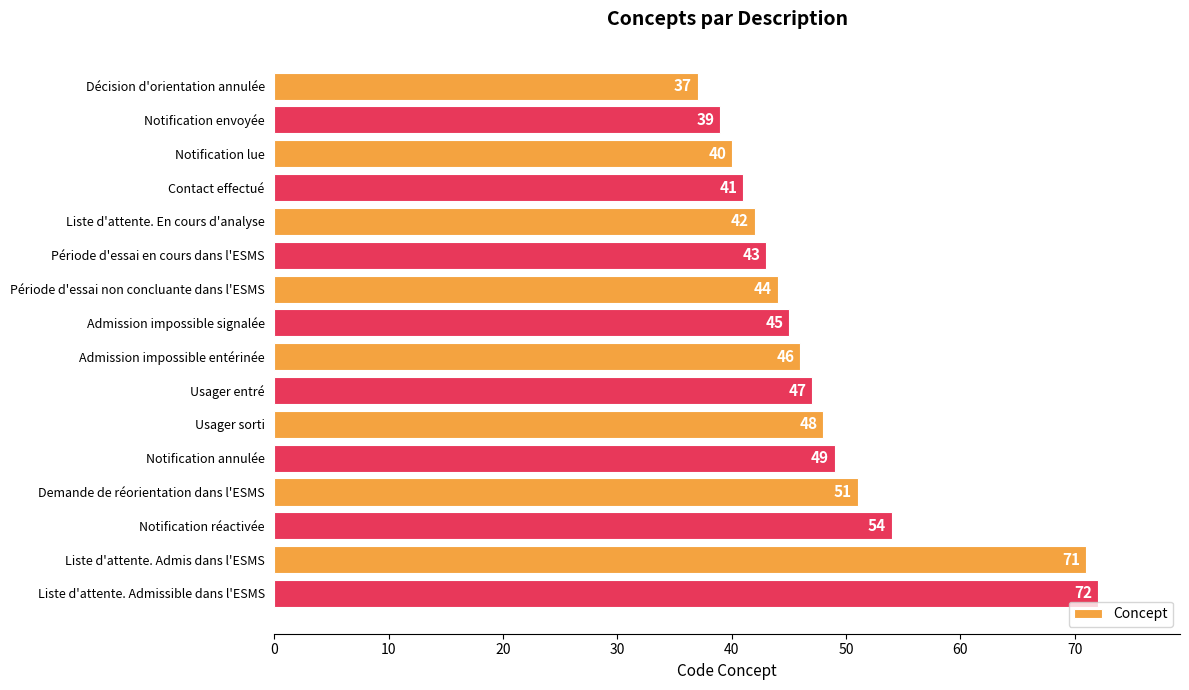

True or false: the data shows 72 at Admission impossible entérinée.

False